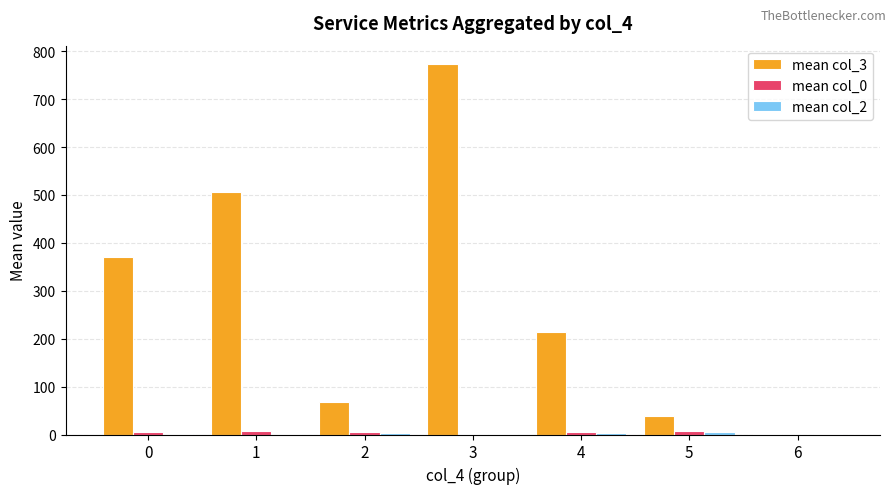

Which series has the largest total across all categories?

mean col_3